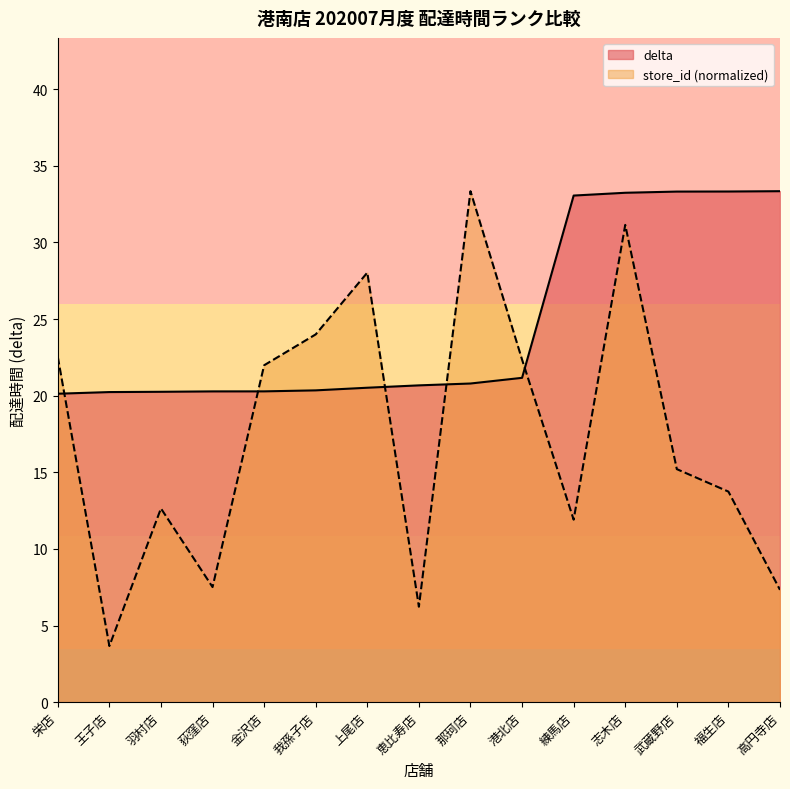

List the series in order of their overall mean, lowest first.

store_id (normalized), delta